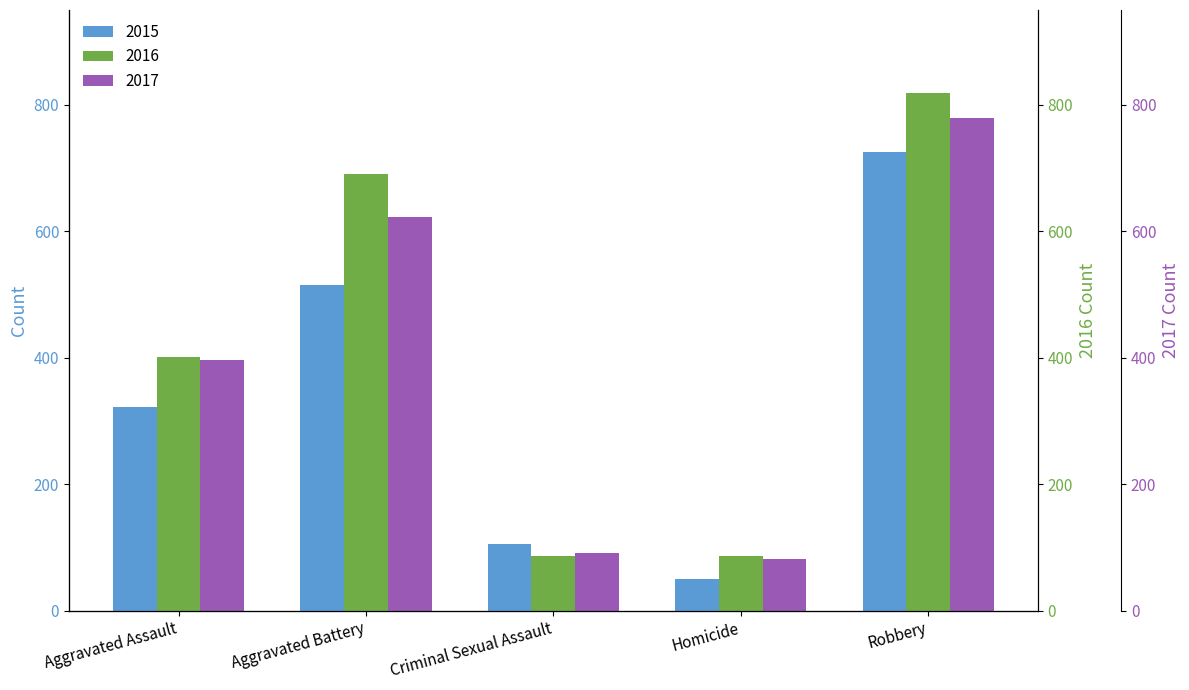

Reading left to right, transcribe all the data shown in this chart.

2015: Aggravated Assault=323	Aggravated Battery=515	Criminal Sexual Assault=105	Homicide=50	Robbery=726
2016: Aggravated Assault=402	Aggravated Battery=691	Criminal Sexual Assault=87	Homicide=87	Robbery=819
2017: Aggravated Assault=396	Aggravated Battery=623	Criminal Sexual Assault=91	Homicide=82	Robbery=780